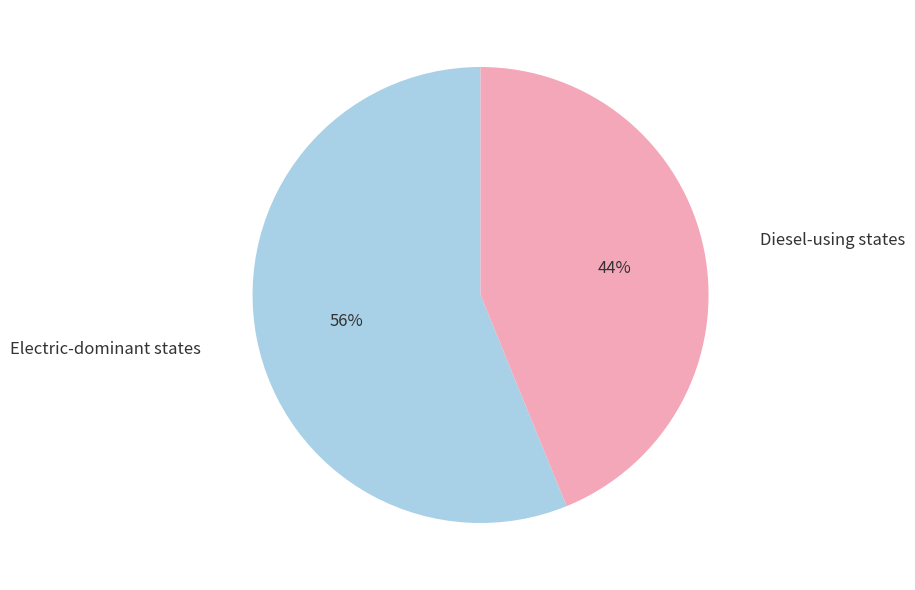

Rank the categories by value from highest to lowest.

Electric-dominant states, Diesel-using states